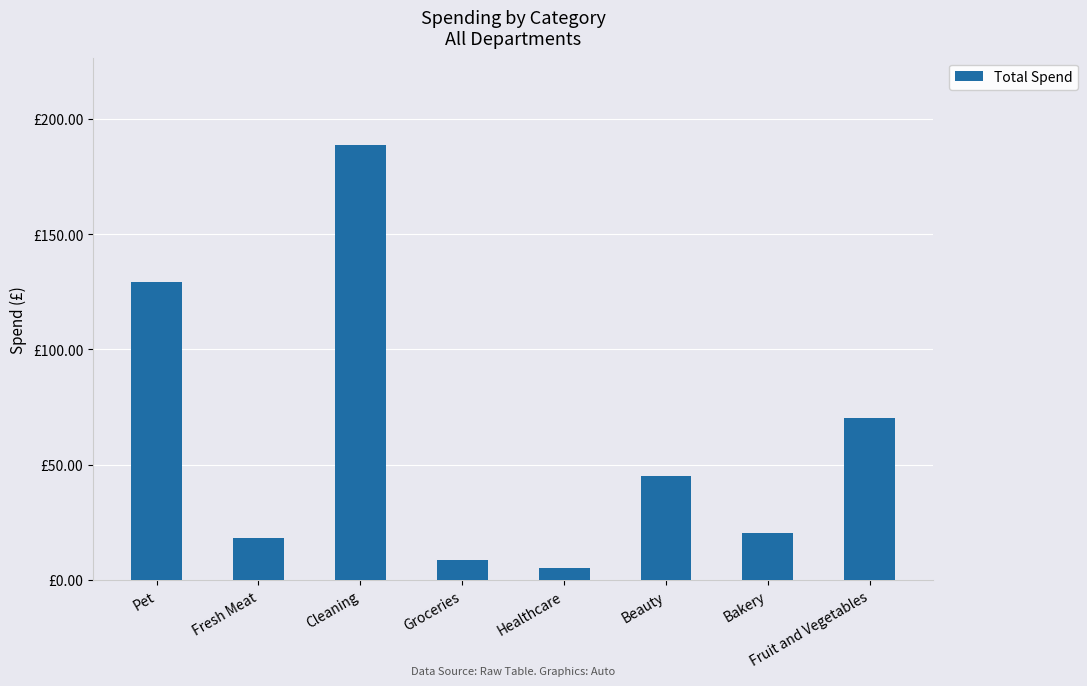

True or false: the data shows 74.8 at Beauty.

False